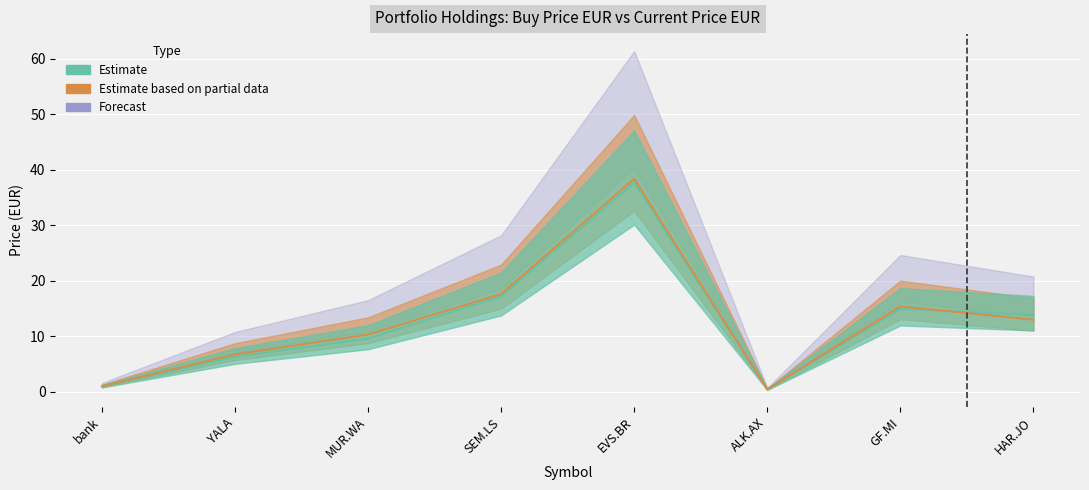

Where is price_buy_eur nearest to the value 19?

SEM.LS